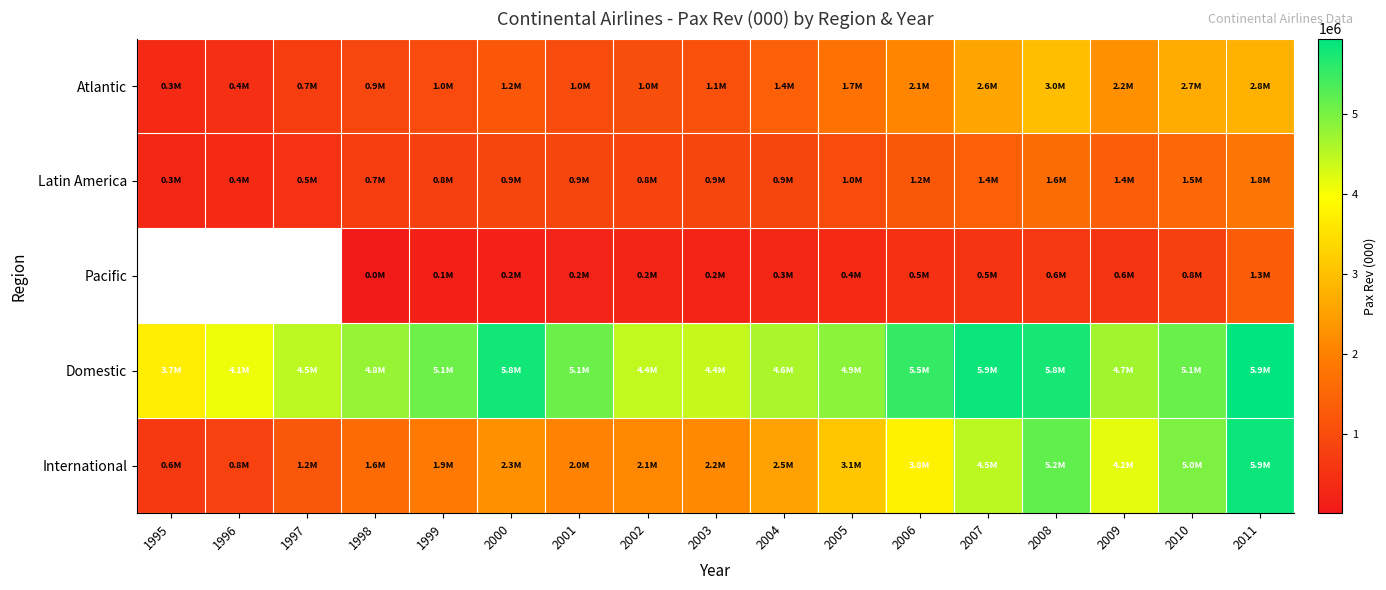

How many data points in Latin America are less than 865827?

8